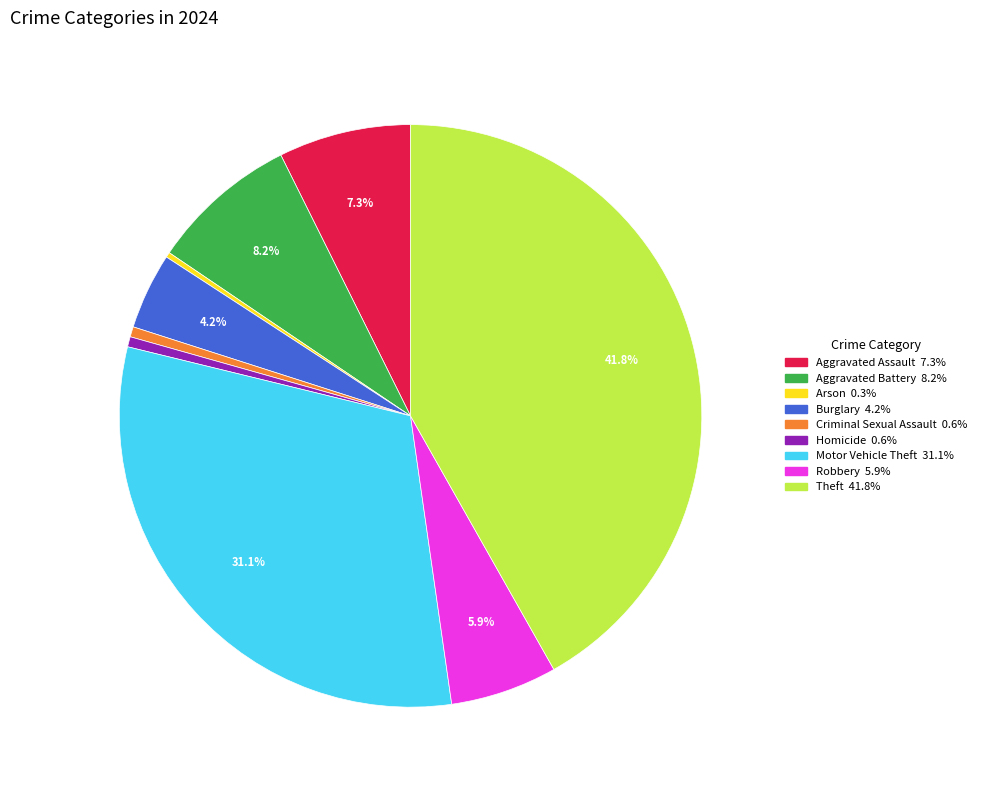

Is there a majority slice in this chart?

No